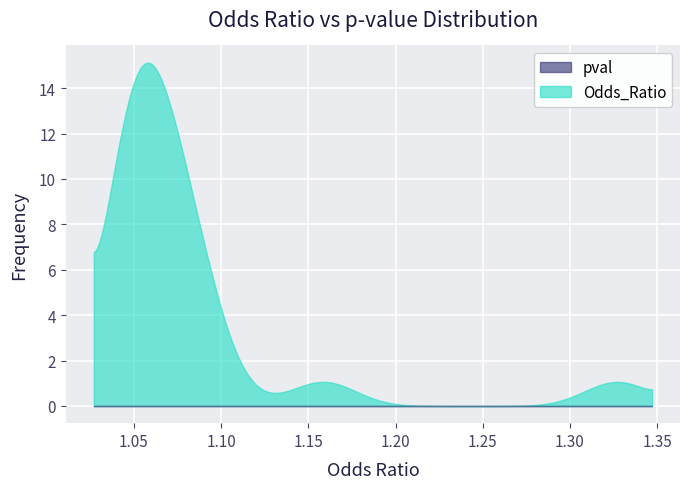

Which series has the largest total across all categories?

Odds_Ratio